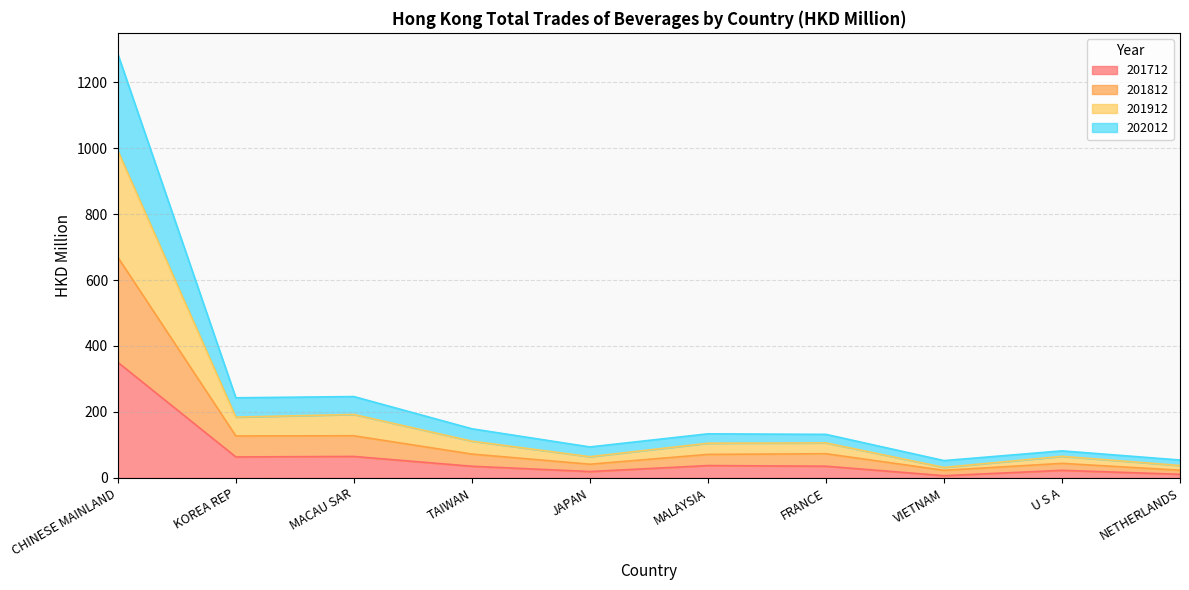

How many lines are shown in the chart?

4